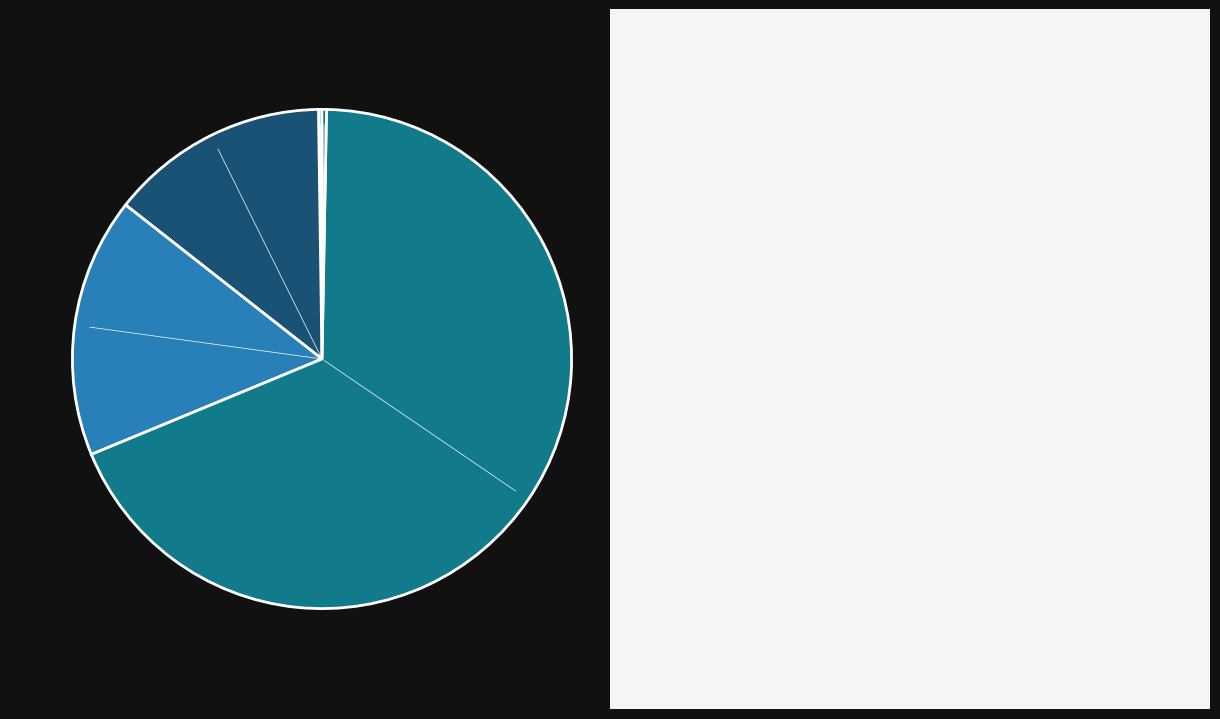

Is there any slice that represents more than half of the pie?

Yes